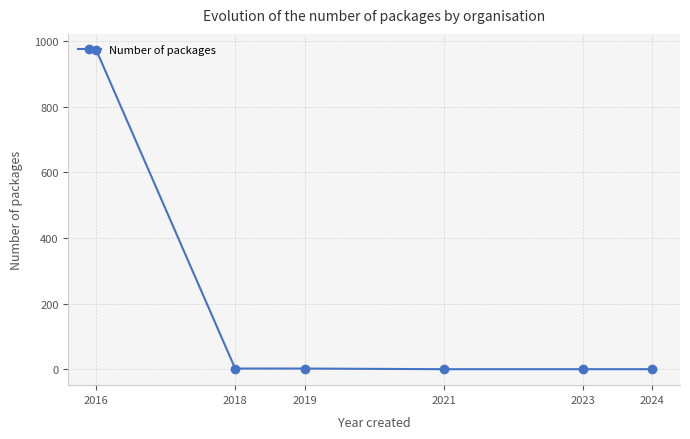

At which category does the chart reach its peak across all series?

2016